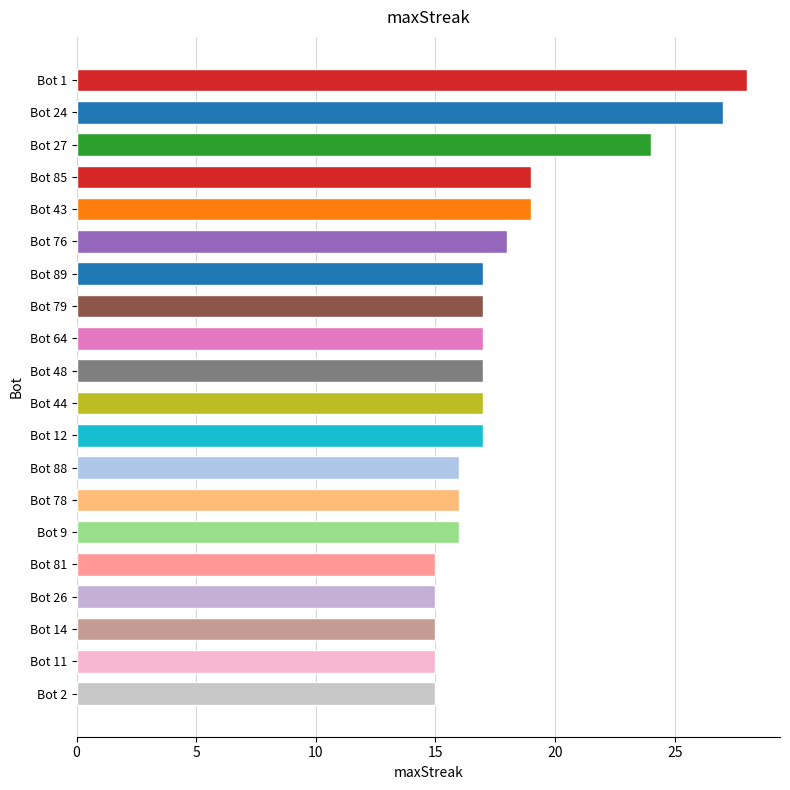

What is the minimum value shown in the chart?

15